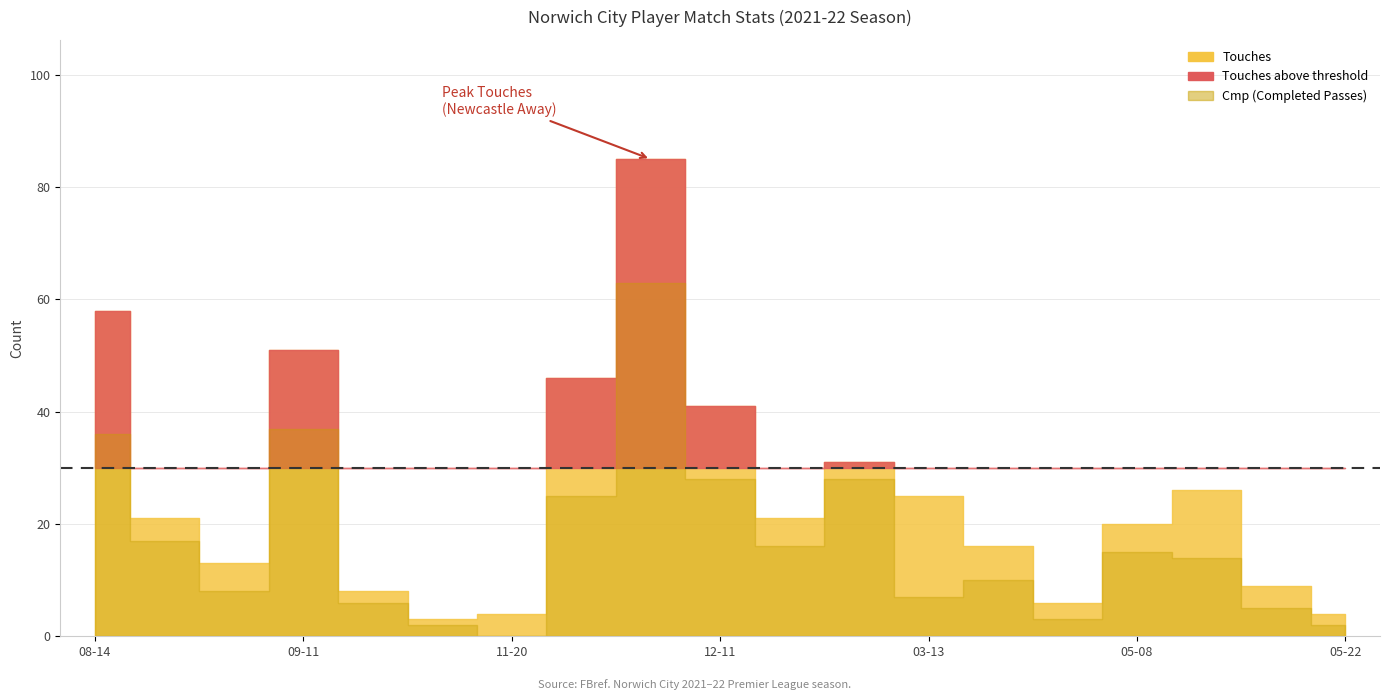

What is the greatest value displayed?

85